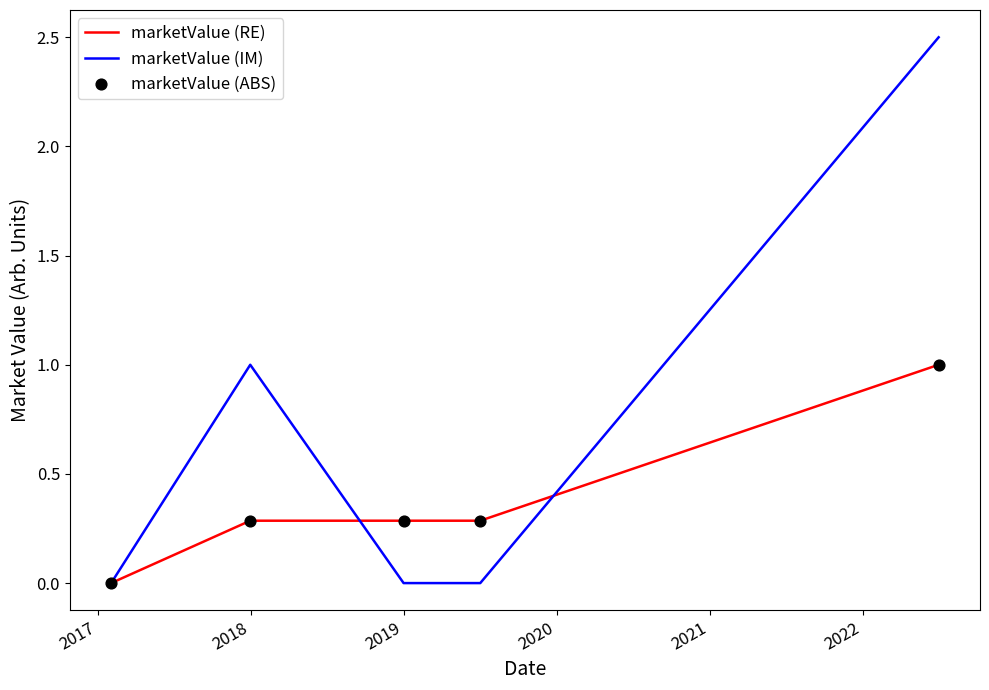

Rank the series by their average value, from lowest to highest.

marketValue (RE), marketValue (IM)